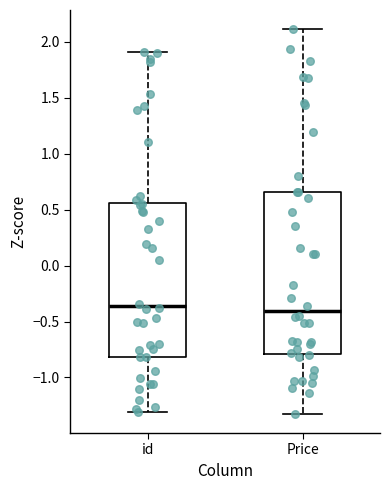

Reading left to right, transcribe this box plot: for each box, give where its median line is, the range the box spans, and where its two whiskers end, as read against the y-axis. The values are not printed on the chart, so give them approximately, as read against the axis.

id: median -0.35, box -0.80 to 0.55, whiskers -1.30 to 1.90
Price: median -0.40, box -0.80 to 0.65, whiskers -1.30 to 2.10